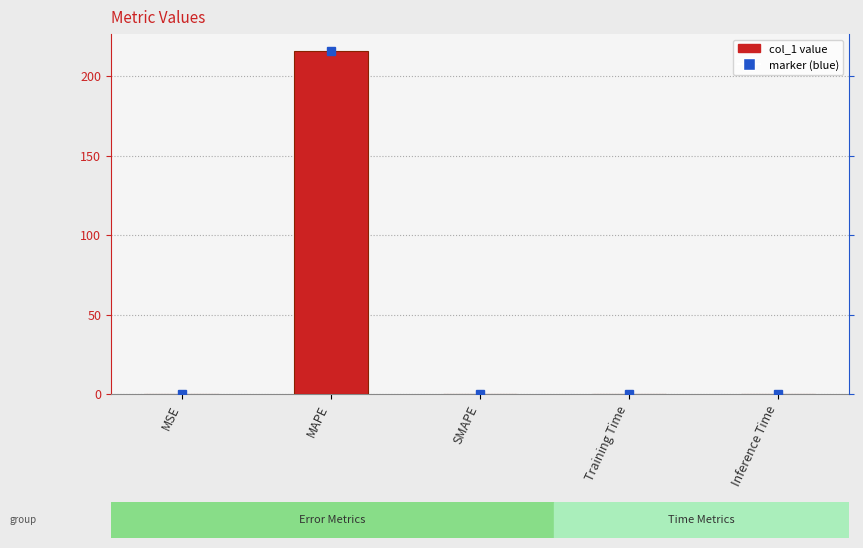

List the labels in order of value, largest first.

MAPE, MSE, Training Time, Inference Time, SMAPE